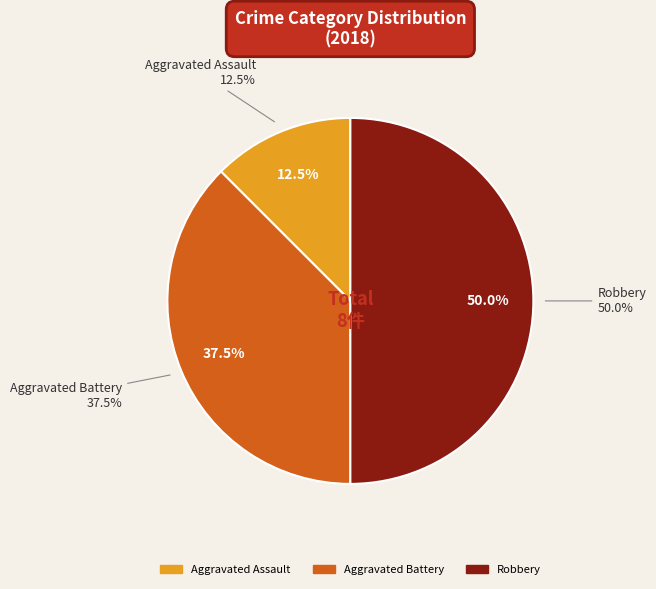

Combined, what portion of the pie is Criminal Sexual Assault and Aggravated Assault?

12.5%